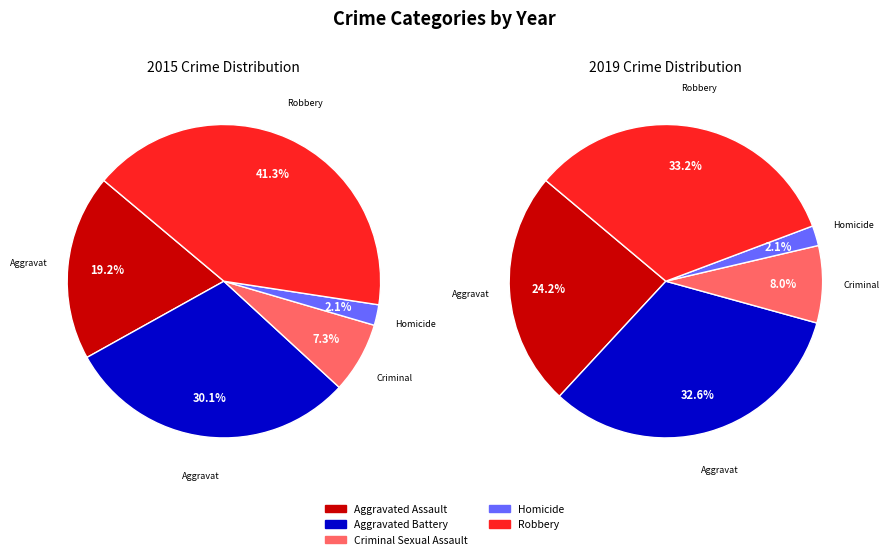

Approximately how many times larger is the value at Aggravated Assault compared to Criminal Sexual Assault?

2.6